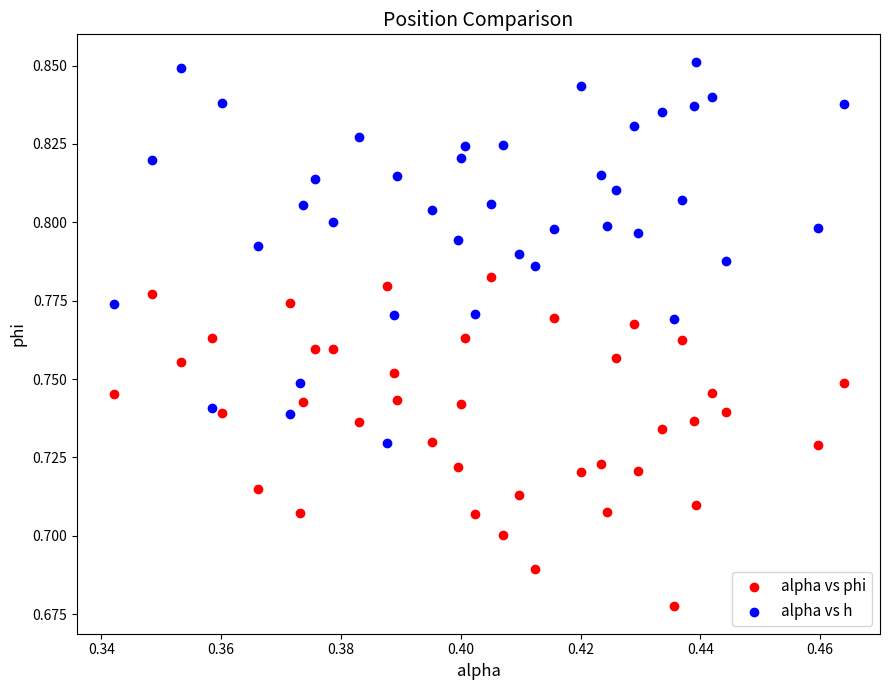

Which series has the largest Y range (max minus min)?

alpha vs h